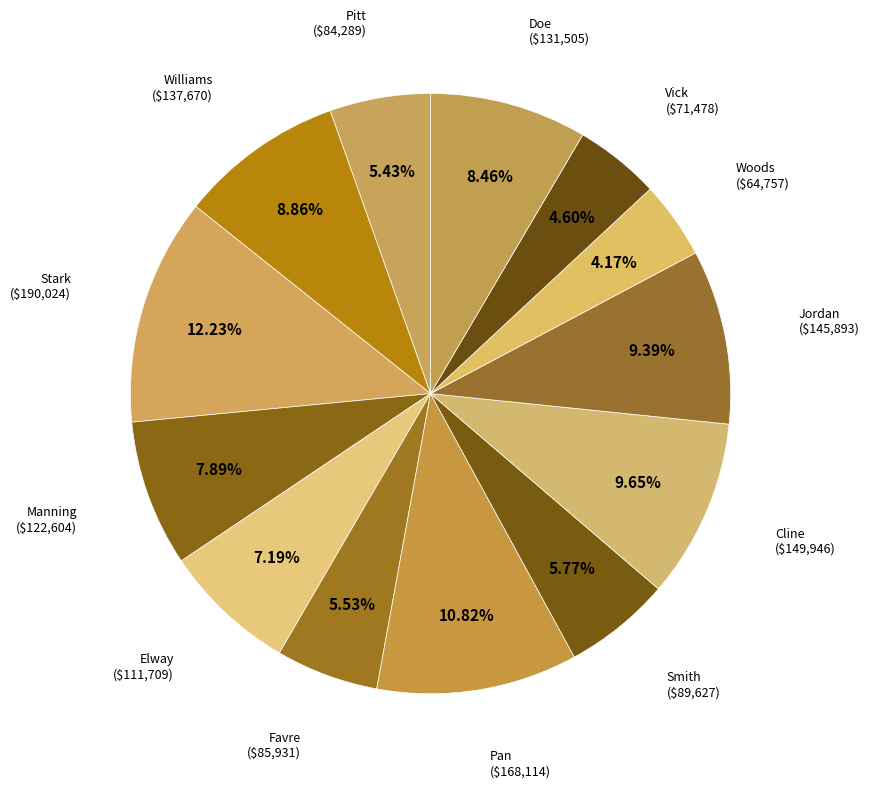

Count the number of slices in the pie.

13